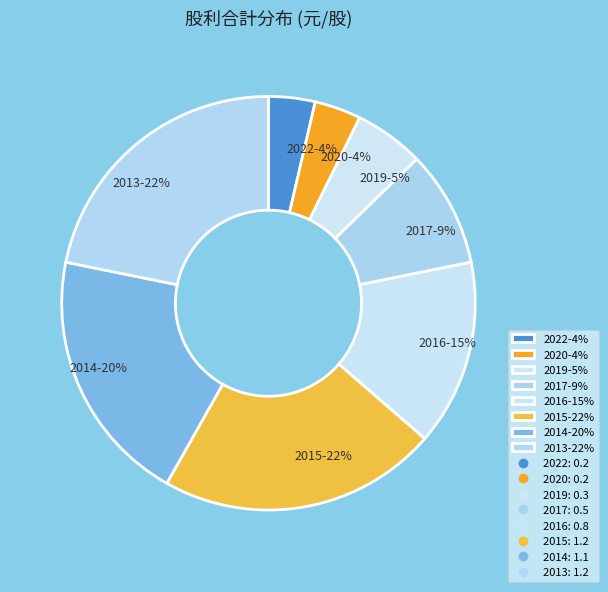

Approximately how many times larger is the value at 2015-22% compared to 2013-22%?

1.0